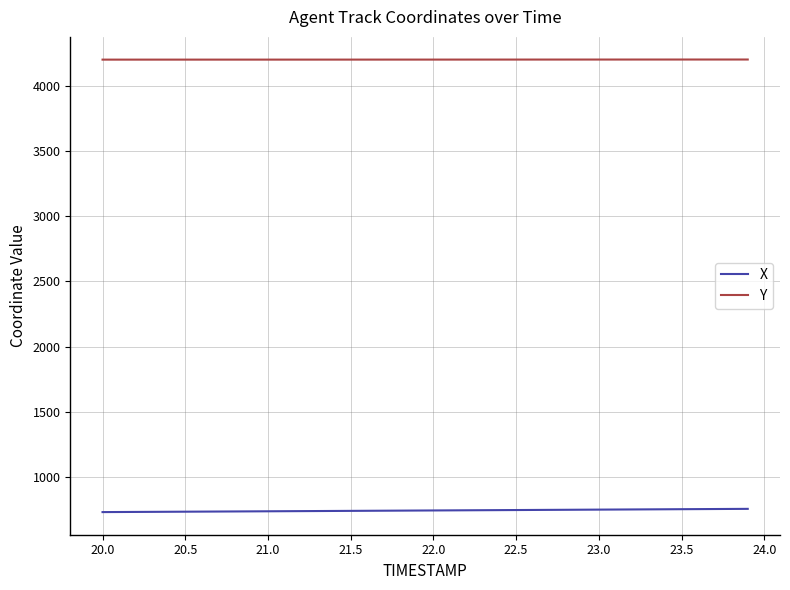

How many lines are shown in the chart?

2